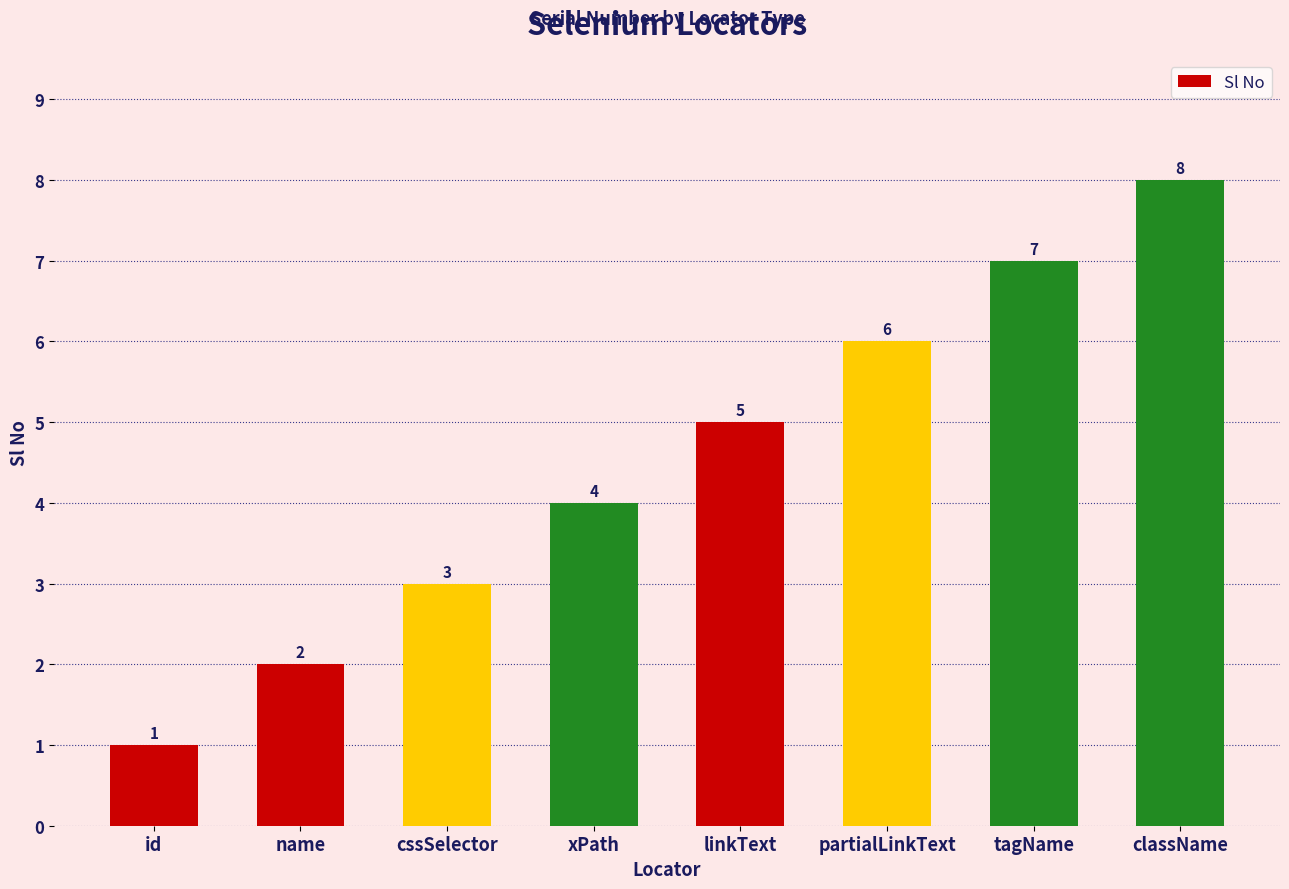

Which category has the highest value across all series?

className